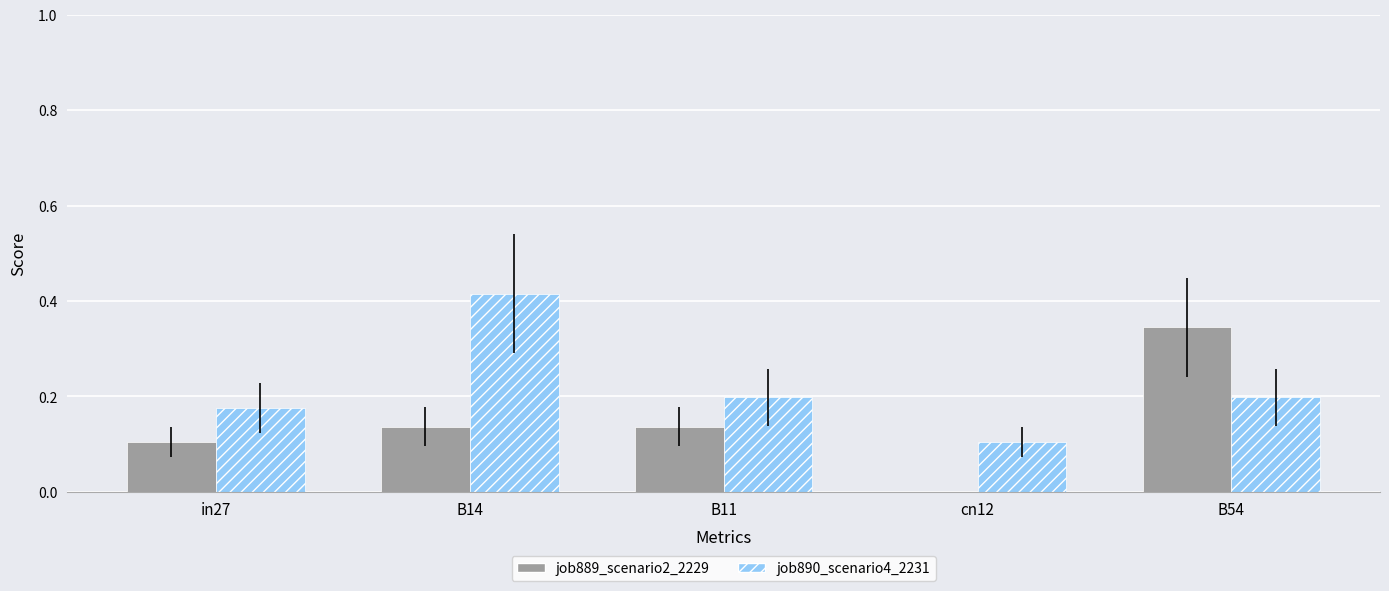

The value of job890_scenario4_2231 at in27 is 0.2. True or false?

True